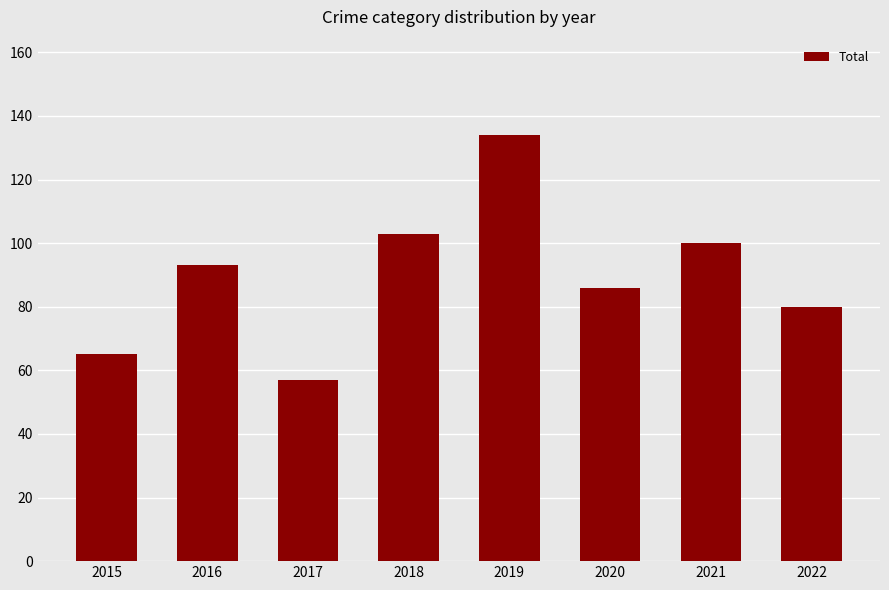

At which category does the chart reach its peak across all series?

2019